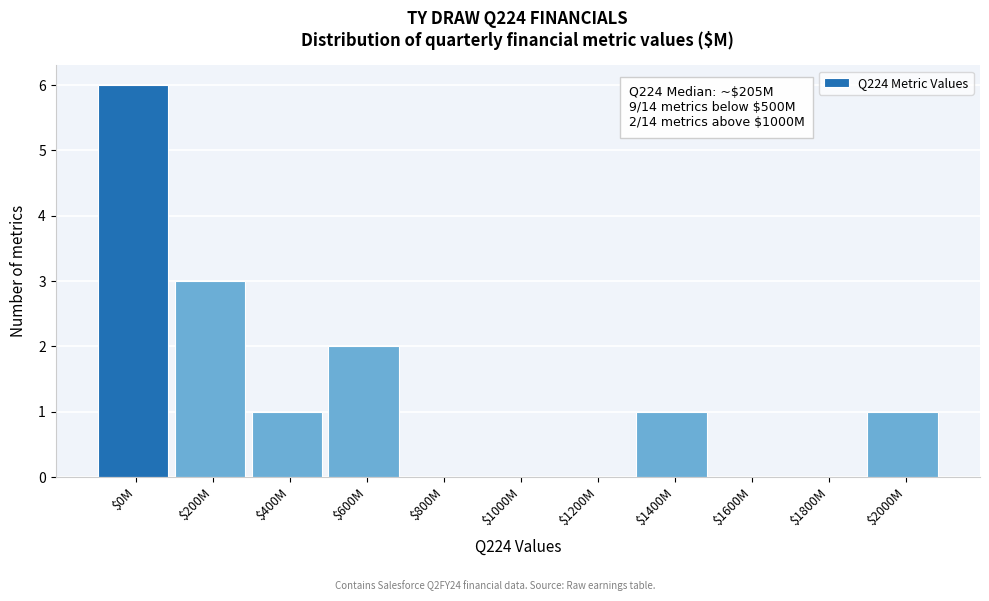

What is the approximate value at $200M?

3